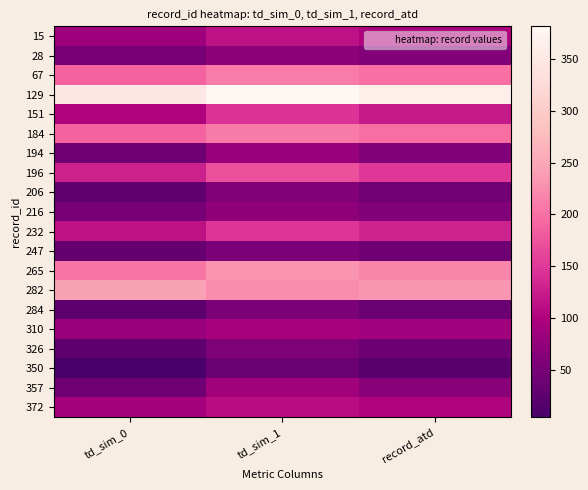

Reading left to right, list all the values displayed in this chart.

15: td_sim_0=87.0	td_sim_1=115.0	record_atd=101.0
28: td_sim_0=50.0	td_sim_1=71.0	record_atd=60.5
67: td_sim_0=189.0	td_sim_1=210.0	record_atd=199.5
129: td_sim_0=346.0	td_sim_1=381.0	record_atd=363.5
151: td_sim_0=101.0	td_sim_1=145.0	record_atd=123.0
184: td_sim_0=188.0	td_sim_1=209.0	record_atd=198.5
194: td_sim_0=43.0	td_sim_1=80.0	record_atd=61.5
196: td_sim_0=129.0	td_sim_1=171.0	record_atd=150.0
206: td_sim_0=28.0	td_sim_1=61.0	record_atd=44.5
216: td_sim_0=51.0	td_sim_1=72.0	record_atd=61.5
232: td_sim_0=114.0	td_sim_1=147.0	record_atd=130.5
247: td_sim_0=33.0	td_sim_1=53.0	record_atd=43.0
265: td_sim_0=205.0	td_sim_1=231.0	record_atd=218.0
282: td_sim_0=243.0	td_sim_1=224.0	record_atd=233.5
284: td_sim_0=25.0	td_sim_1=52.0	record_atd=38.5
310: td_sim_0=81.0	td_sim_1=95.0	record_atd=88.0
326: td_sim_0=27.0	td_sim_1=56.0	record_atd=41.5
350: td_sim_0=5.0	td_sim_1=38.0	record_atd=21.5
357: td_sim_0=42.0	td_sim_1=90.0	record_atd=66.0
372: td_sim_0=92.0	td_sim_1=110.0	record_atd=101.0